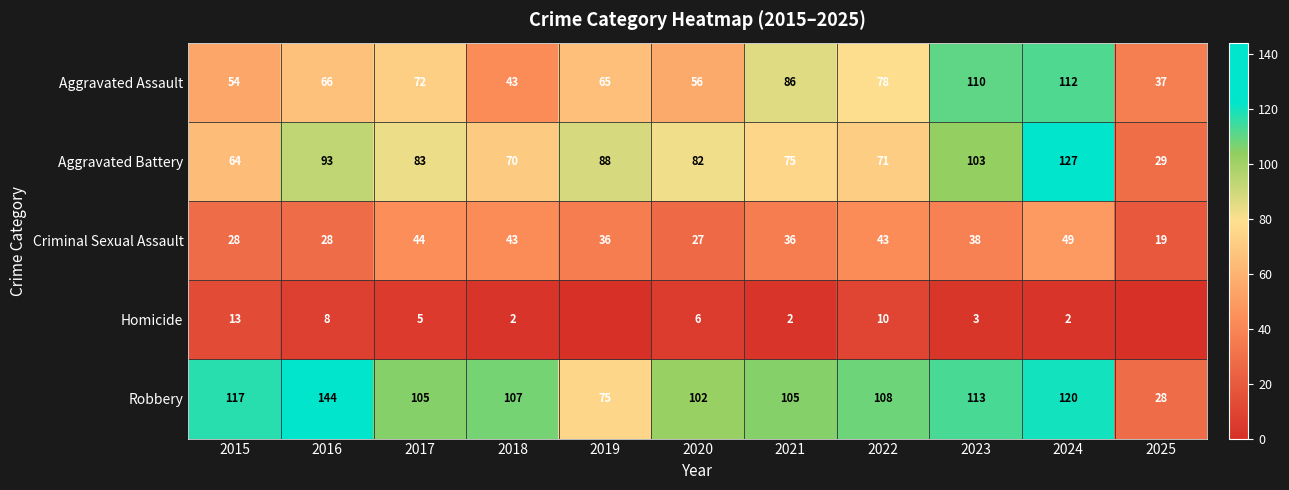

Count the number of categories in the chart.

11